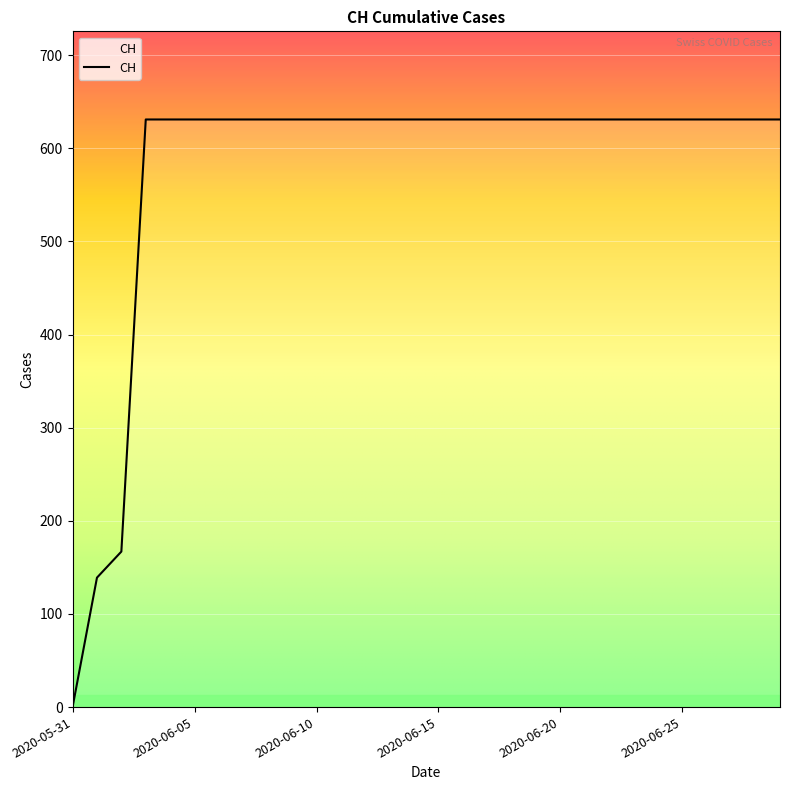

What position from the right is 2020-05-31?

30